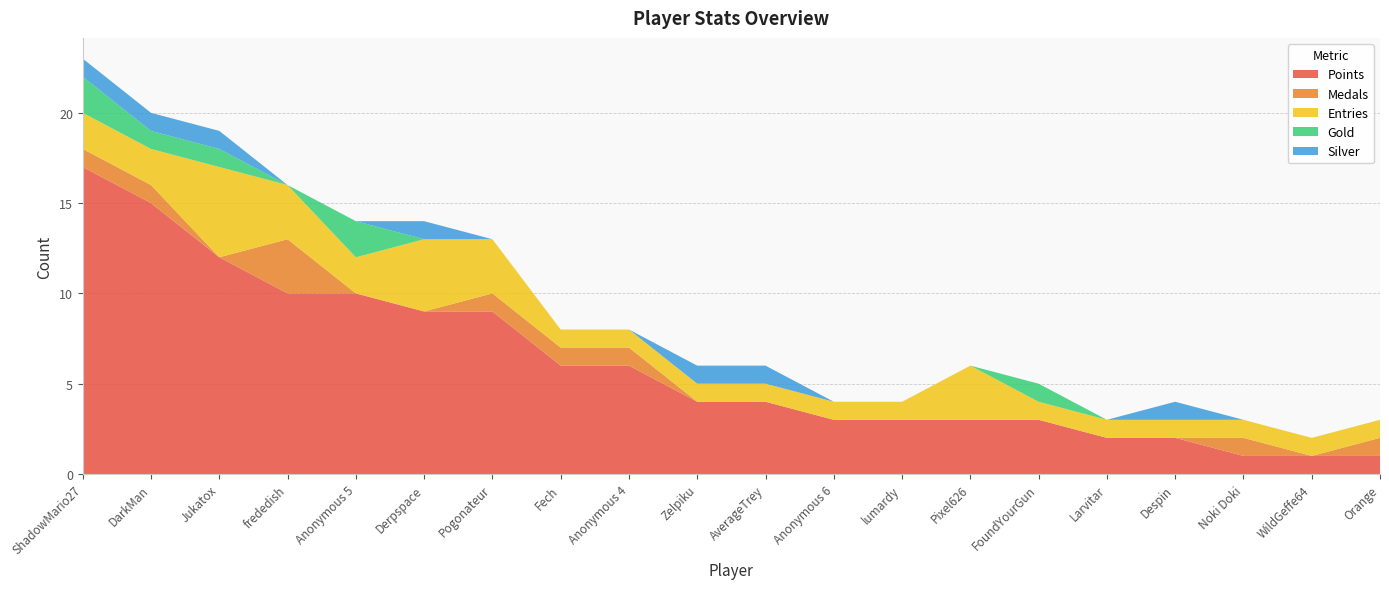

Reading left to right, extract all data points from this chart.

Points: 17	15	12	10	10	9	9	6	6	4	4	3	3	3	3	2	2	1	1	1
Medals: 1	1	0	3	0	0	1	1	1	0	0	0	0	0	0	0	0	1	0	1
Entries: 2	2	5	3	2	4	3	1	1	1	1	1	1	3	1	1	1	1	1	1
Gold: 2	1	1	0	2	0	0	0	0	0	0	0	0	0	1	0	0	0	0	0
Silver: 1	1	1	0	0	1	0	0	0	1	1	0	0	0	0	0	1	0	0	0